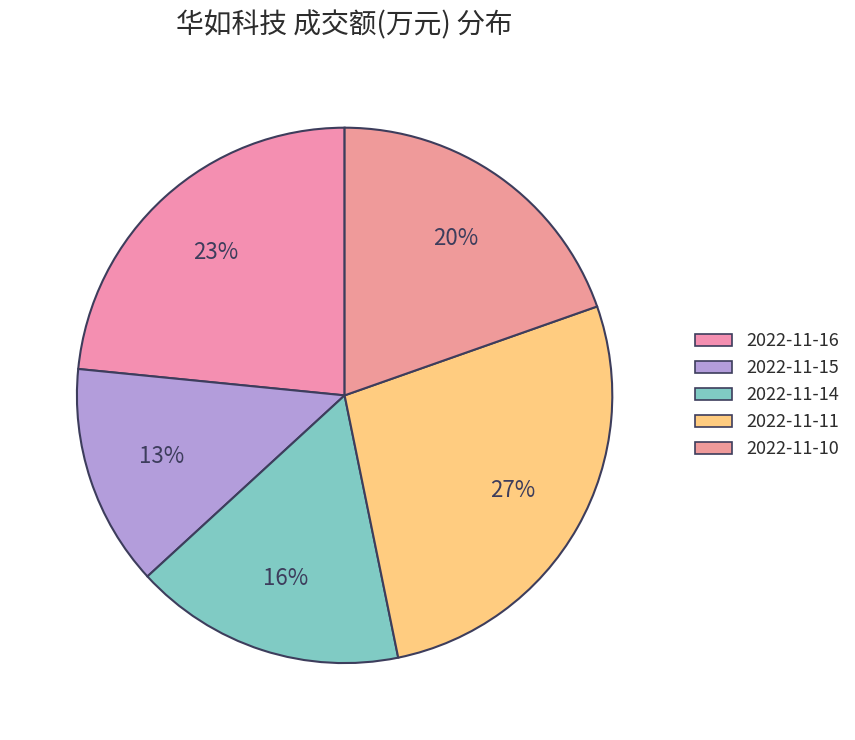

Count the number of slices in the pie.

5